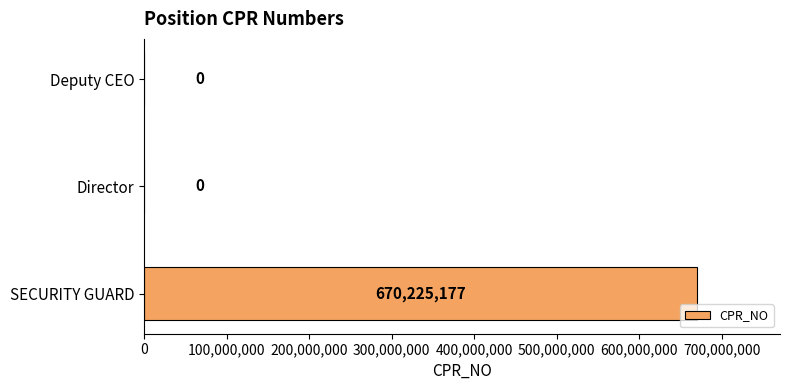

Which has a higher value, SECURITY GUARD or Director?

SECURITY GUARD